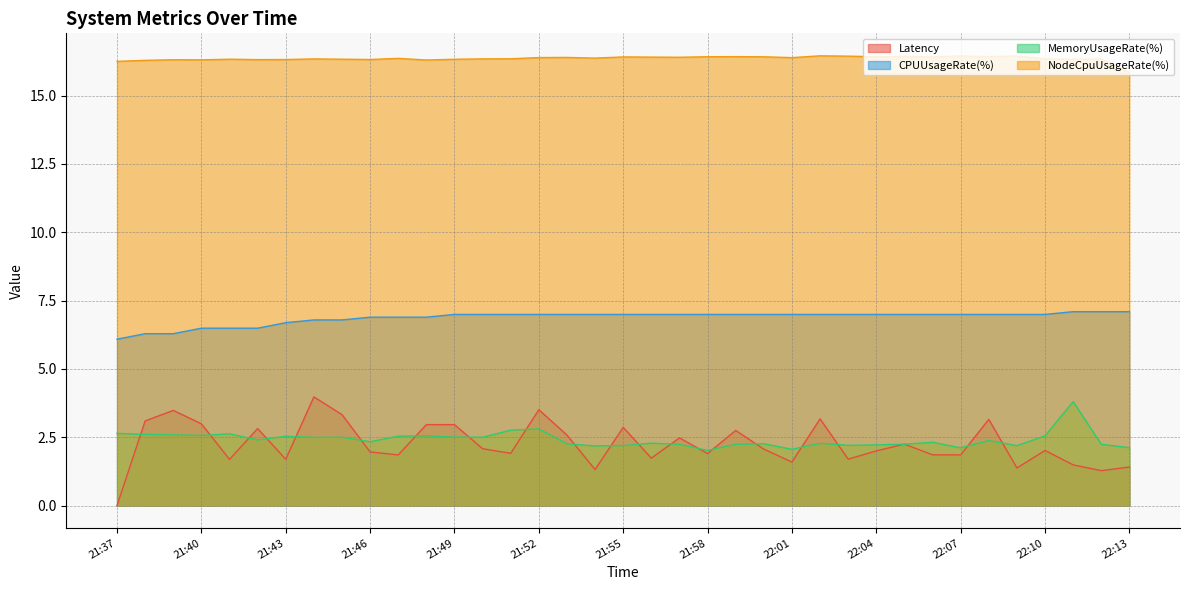

At which category is the sum across all series the highest?

21:52